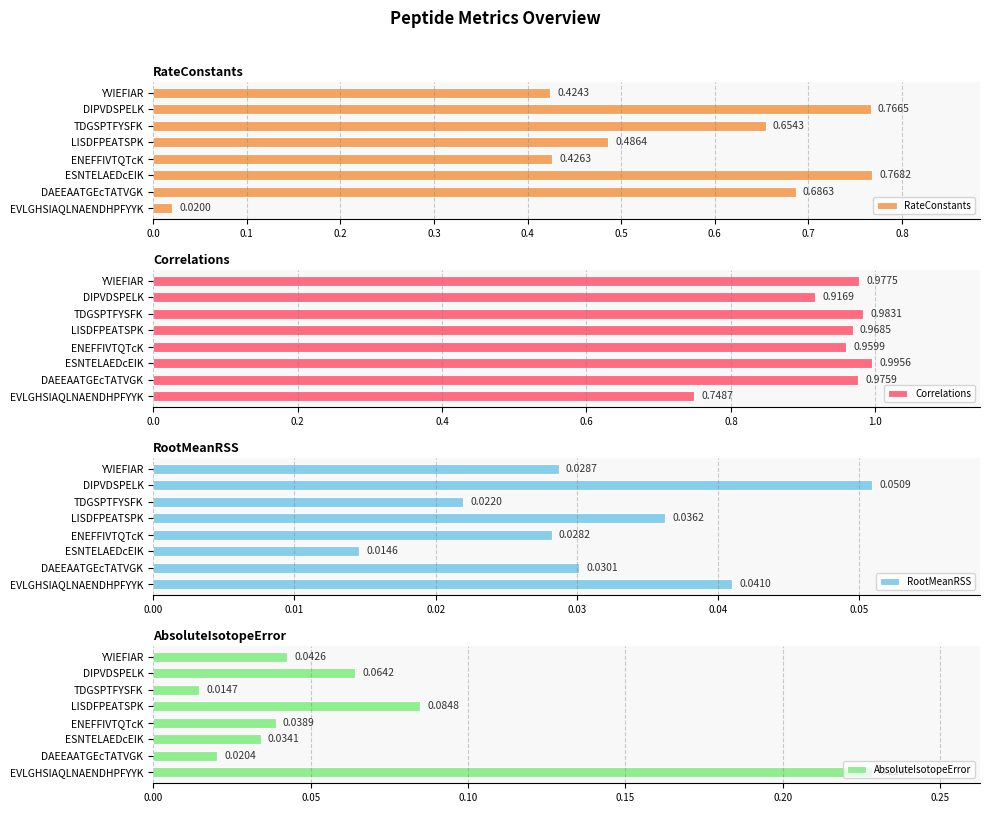

At how many categories does at least one series exceed 0?

8